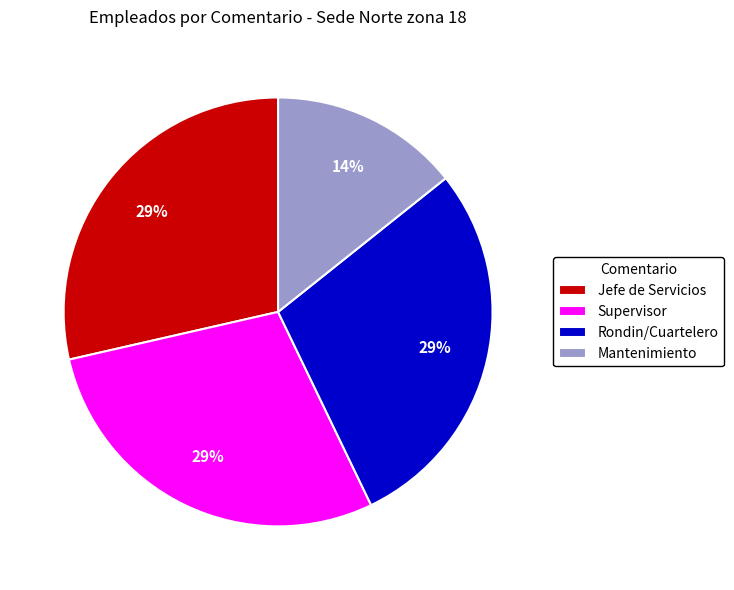

Is there any slice that represents more than half of the pie?

No